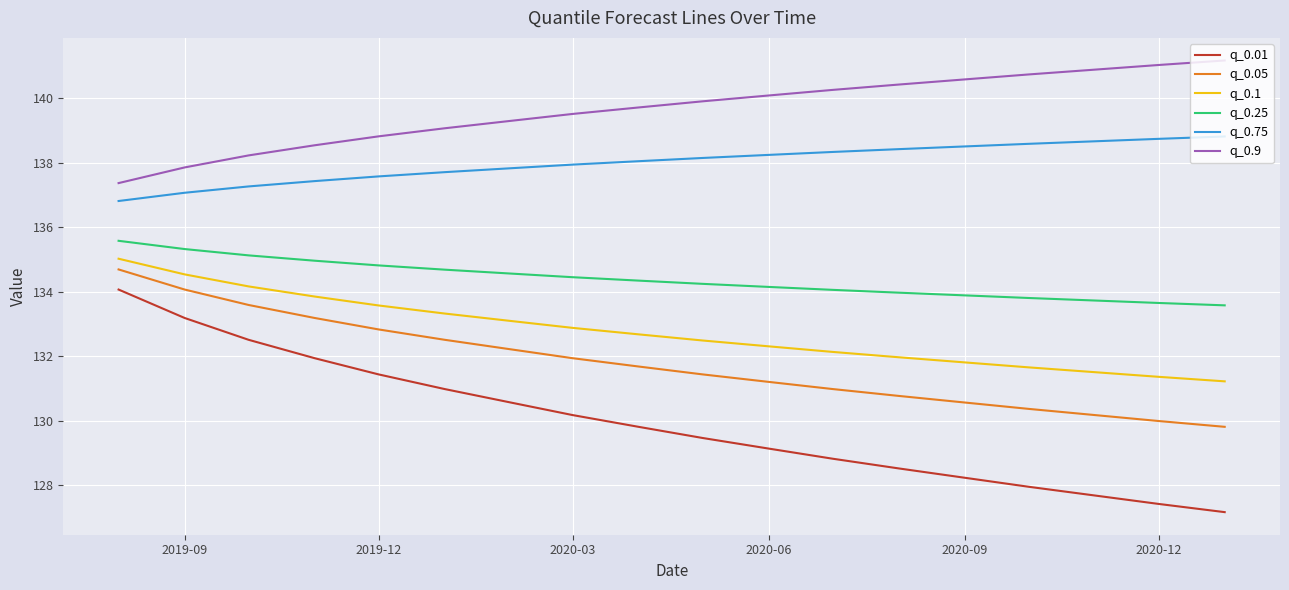

Which series has the largest total across all categories?

q_0.9